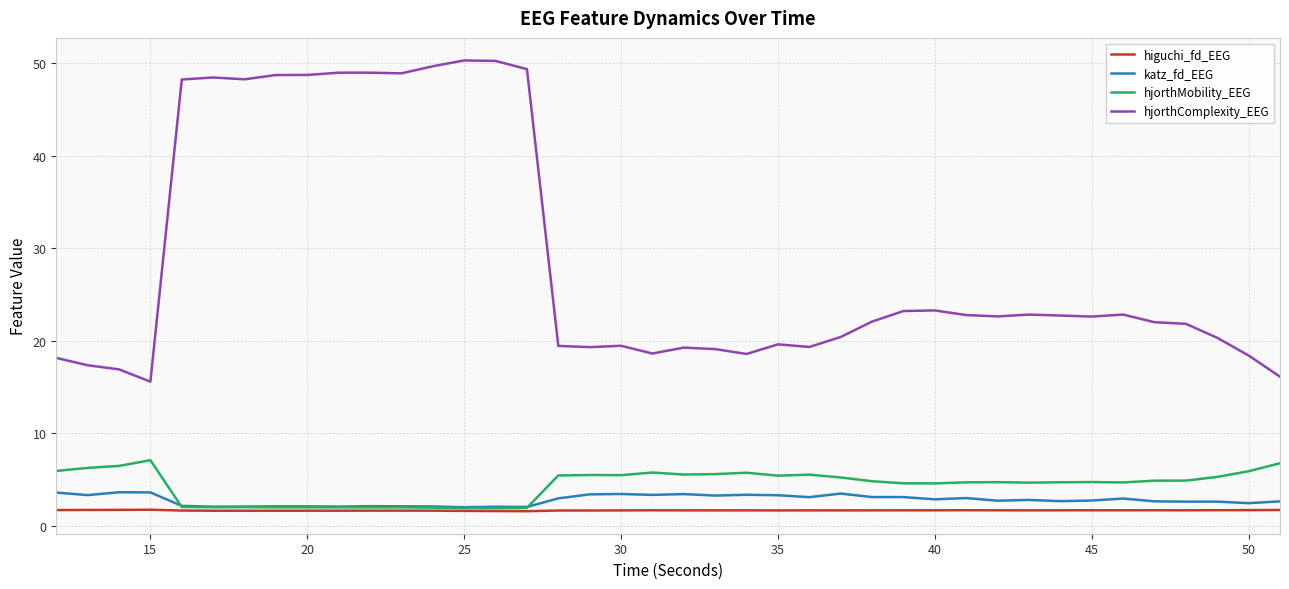

True or false: katz_fd_EEG and hjorthComplexity_EEG intersect in this chart.

False